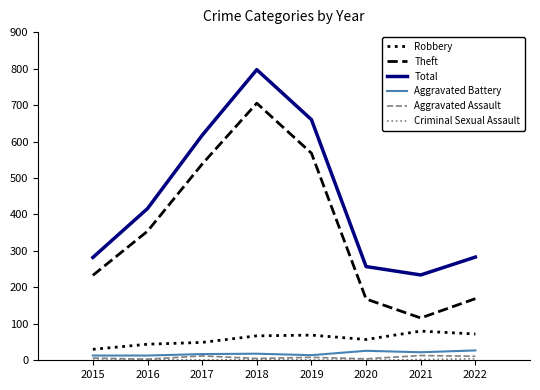

At how many categories does at least one series exceed 504?

3